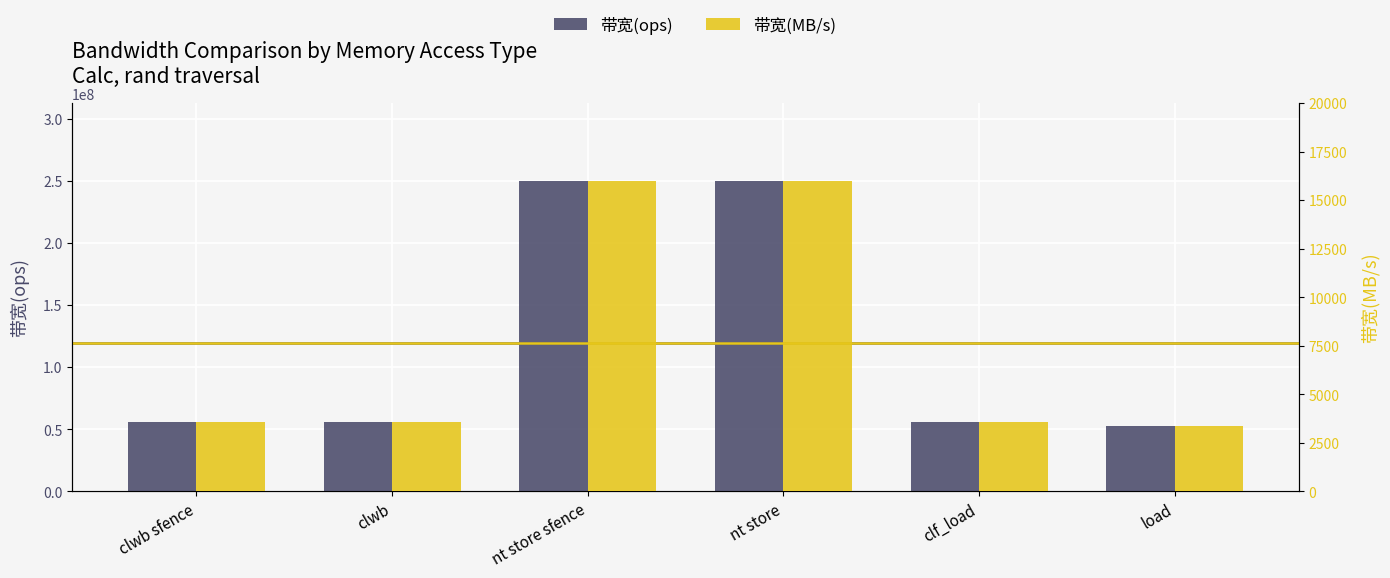

What is the sum of the 带宽(MB/s) values at nt store sfence and nt store?

32000